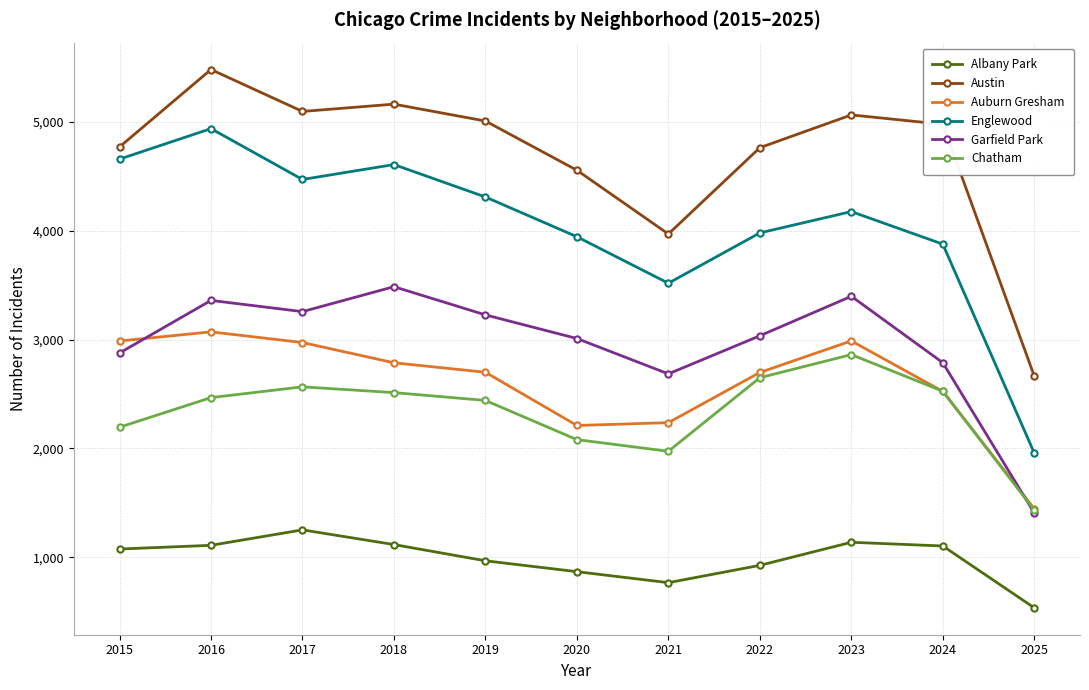

True or false: Albany Park has more than 0 interior local peaks.

True